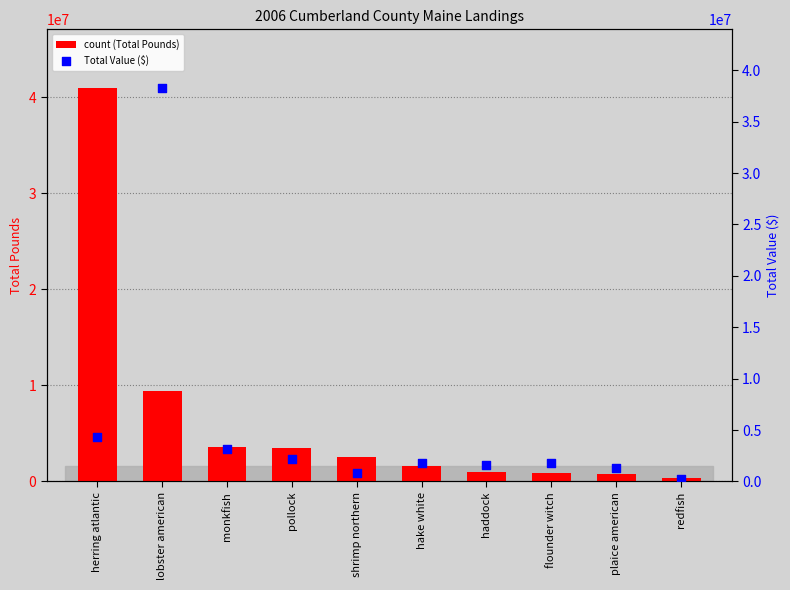

Which series has the largest total across all categories?

count (Total Pounds)